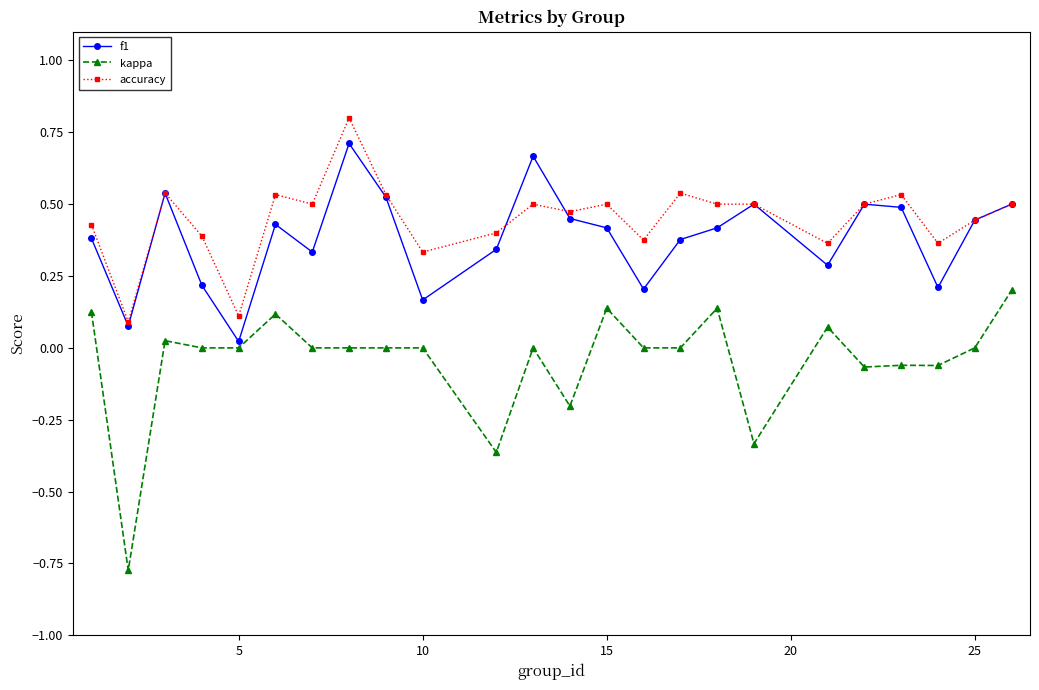

Which series has the widest spread of values?

kappa